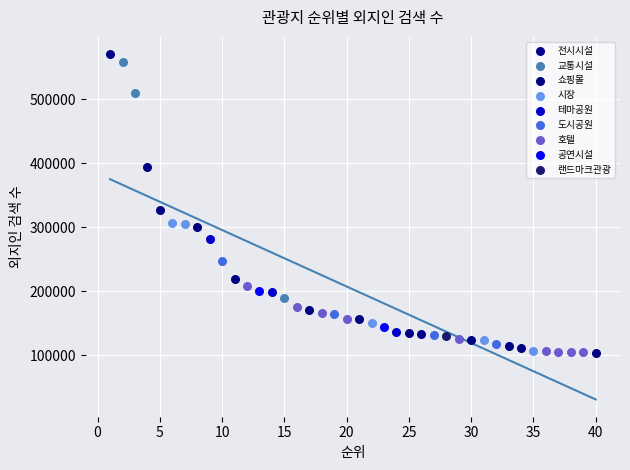

What are all the series names shown in the legend?

전시시설, 교통시설, 쇼핑몰, 시장, 테마공원, 도시공원, 호텔, 공연시설, 랜드마크관광